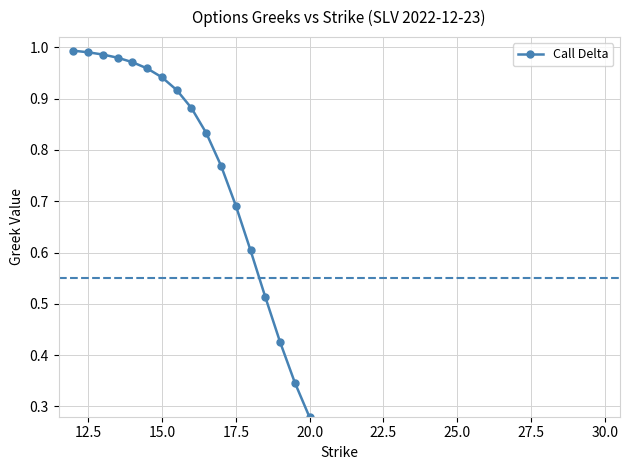

Is it true that the value at 22.5 is 0.2?

False